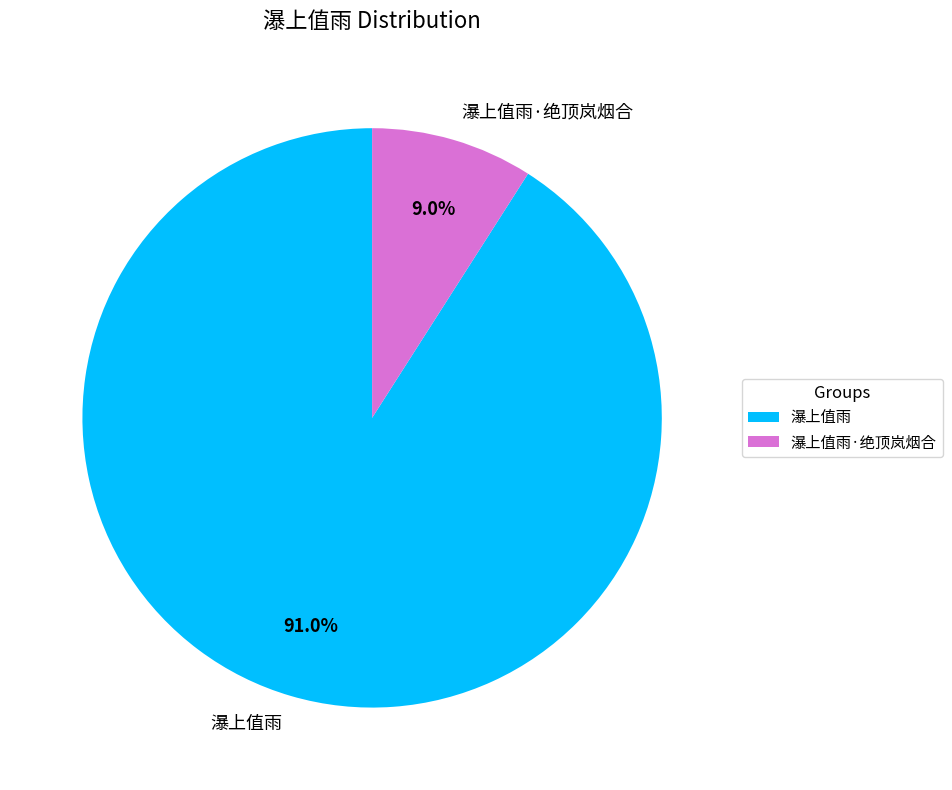

Combined, do 瀑上值雨·绝顶岚烟合 and 瀑上值雨 account for over 50%?

Yes